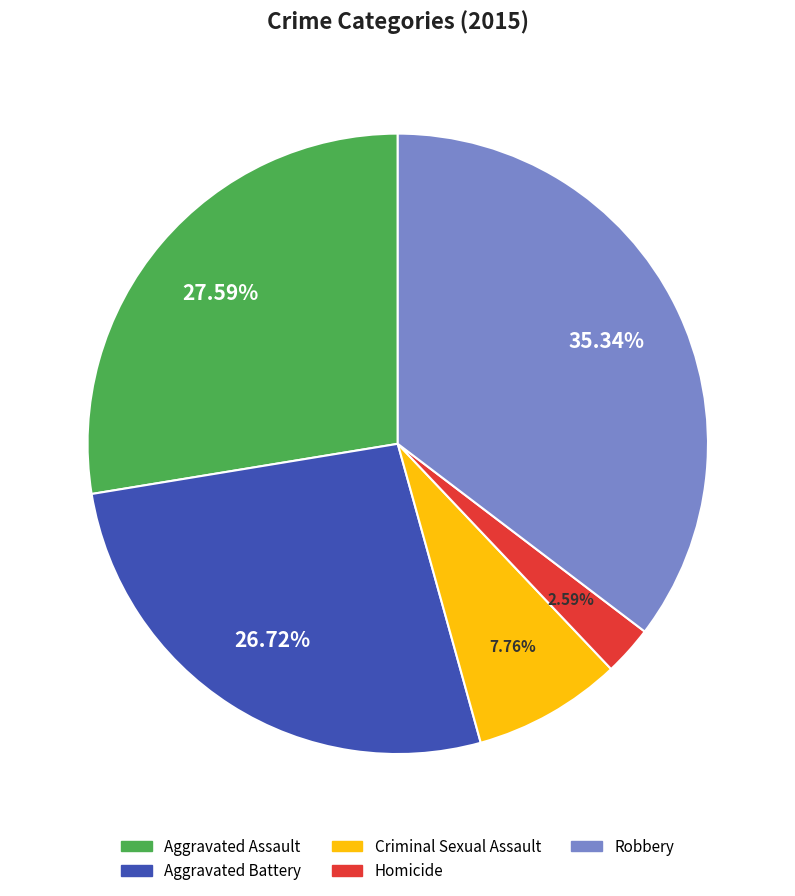

Does Robbery represent more than half of the total?

No